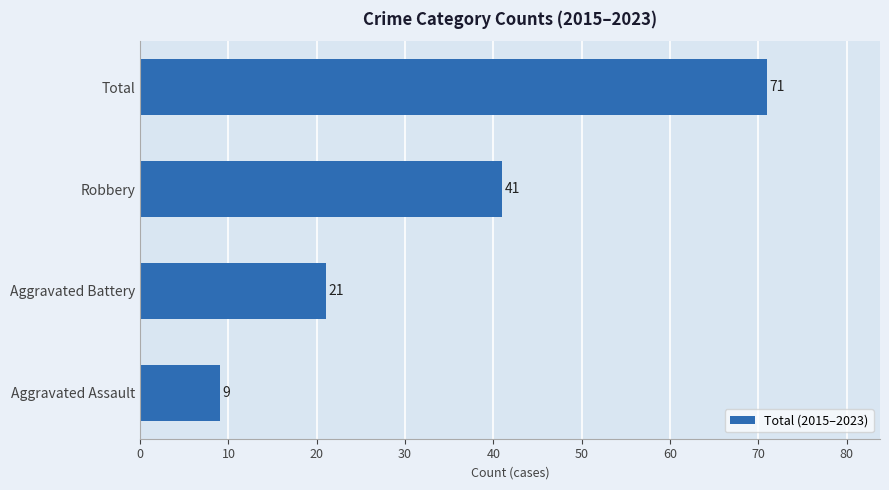

What is the maximum value shown in the chart?

71